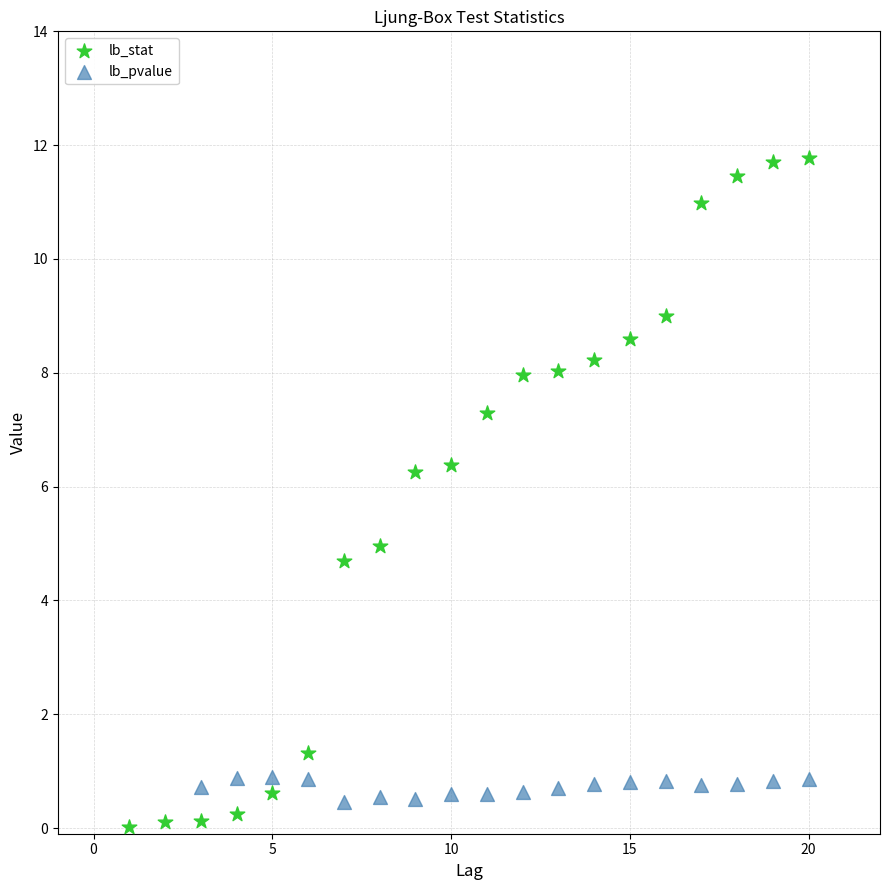

Which series has the widest spread of Y values?

lb_stat